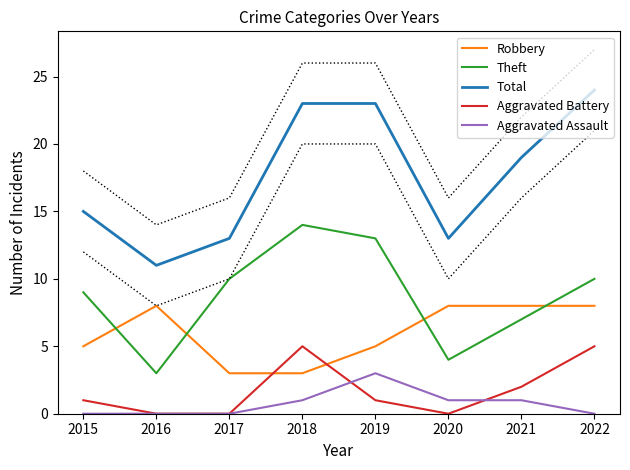

Where is Aggravated Assault nearest to the value 1?

2018